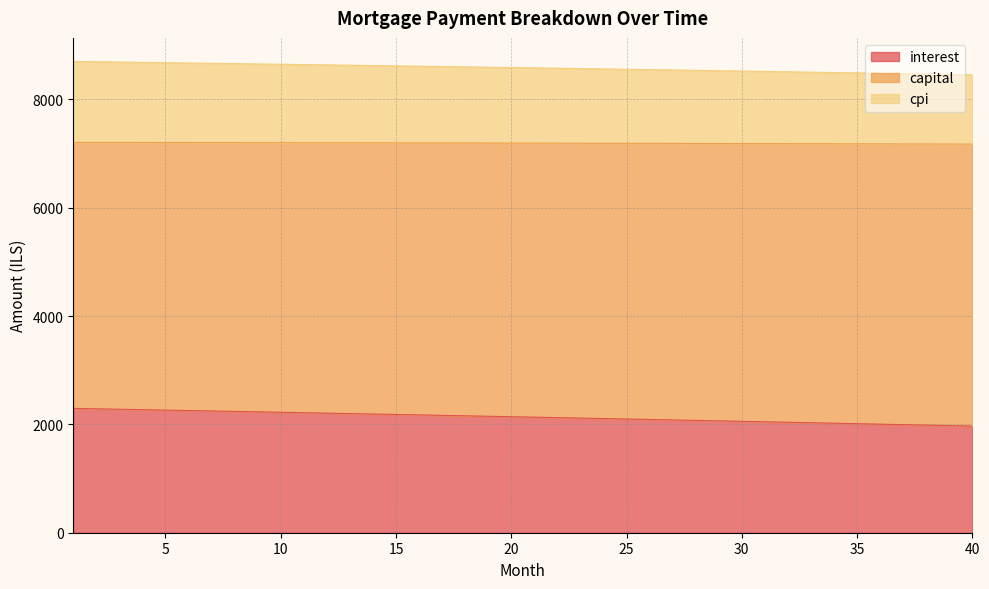

What is the smallest value displayed?

1968.1